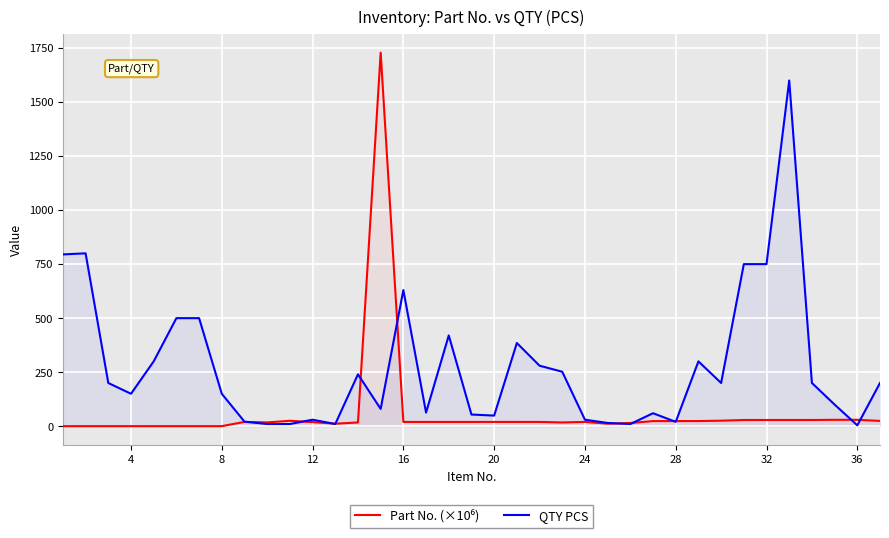

What is the minimum value for QTY PCS?

4.0